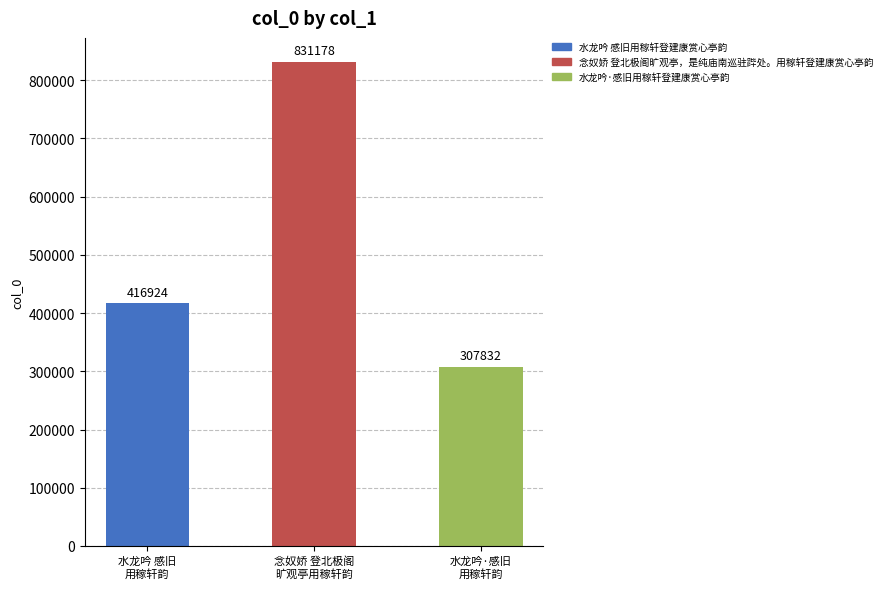

What is the label of the 3rd bar from the right?

水龙吟 感旧
用稼轩韵